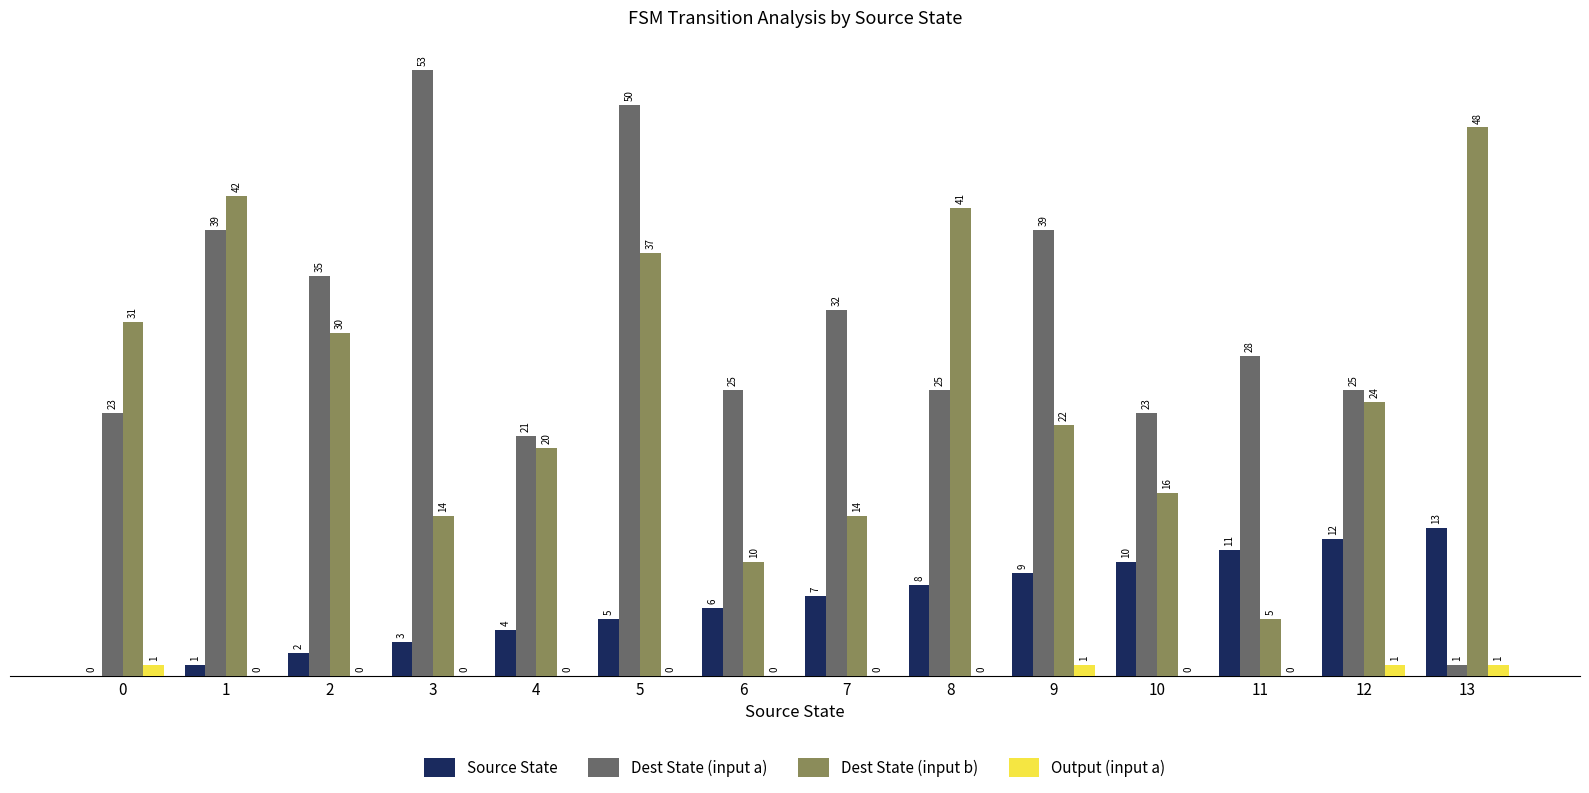

Between 4 and 5, which series saw the biggest shift?

Dest State (input a)